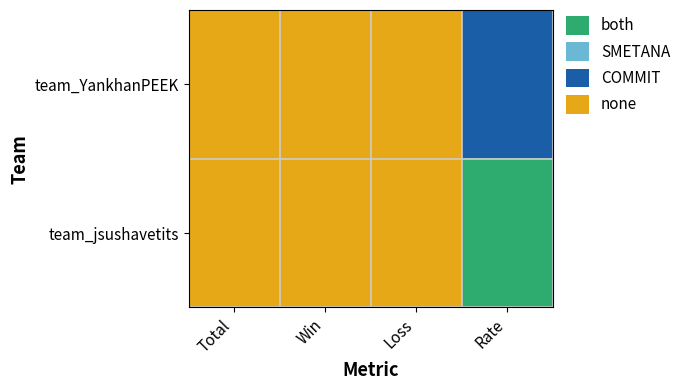

What is the minimum value shown in the chart?

5